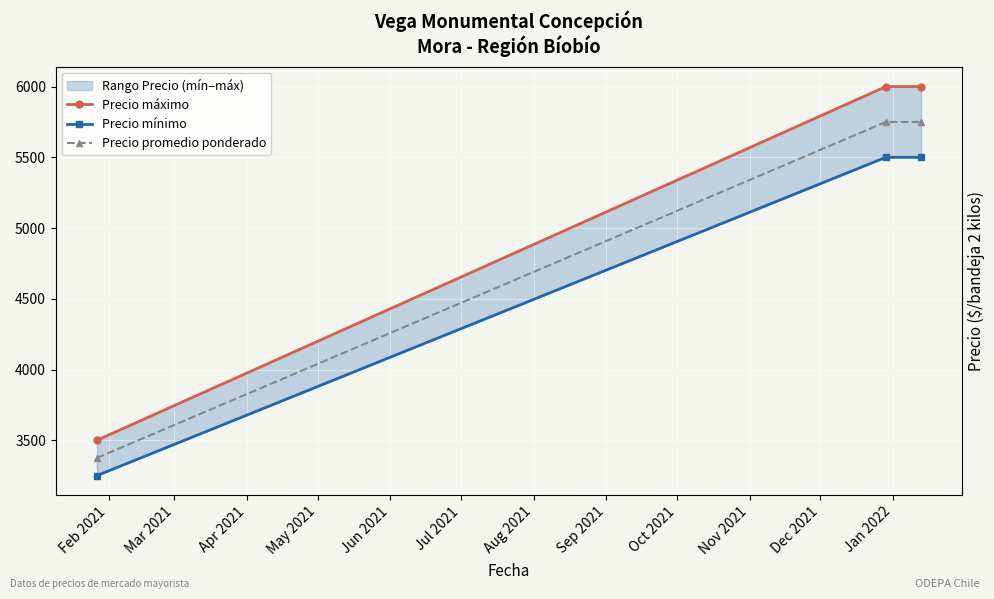

Rank the series by their maximum value, from highest to lowest.

Precio máximo, Precio promedio ponderado, Precio mínimo